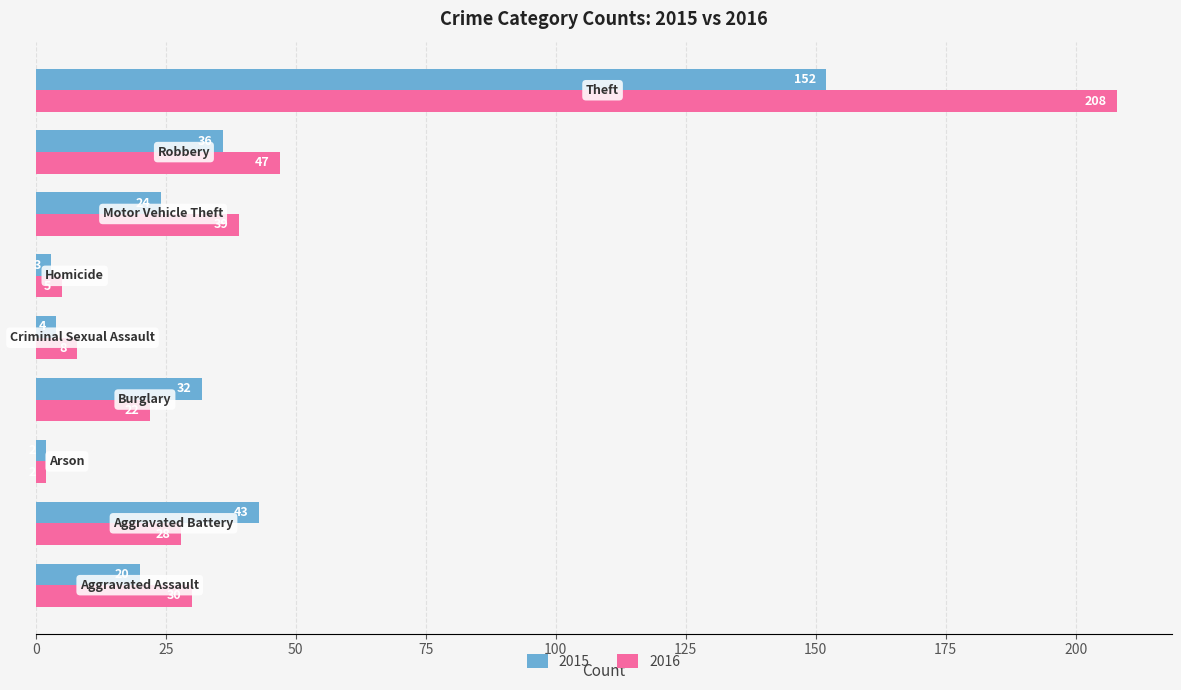

Which series has the largest total across all categories?

2016